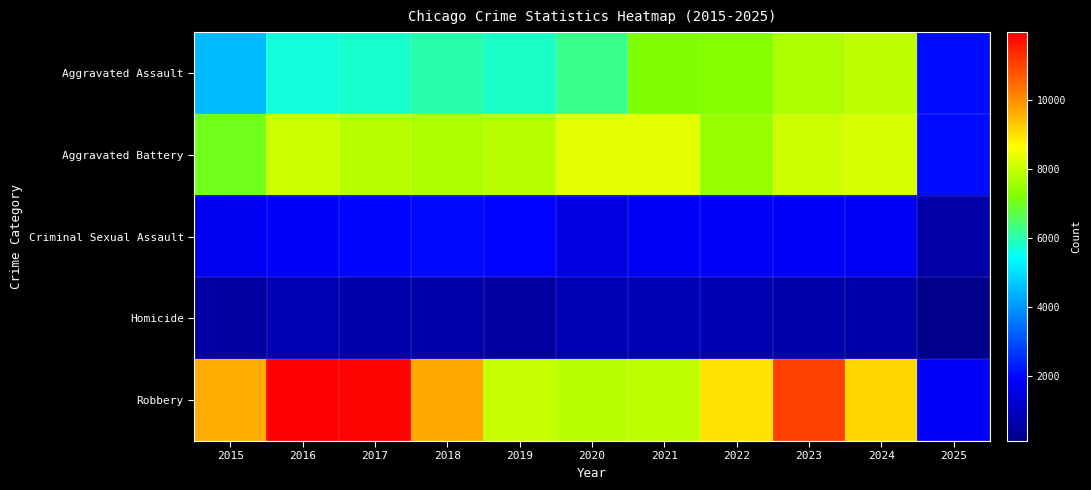

Which series has the largest range (max minus min)?

Robbery